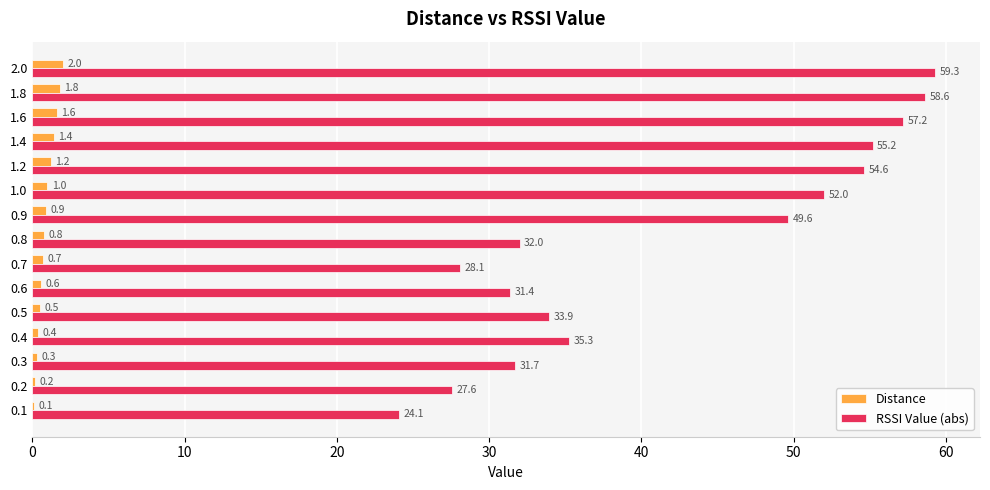

How many data points does each series have?

15